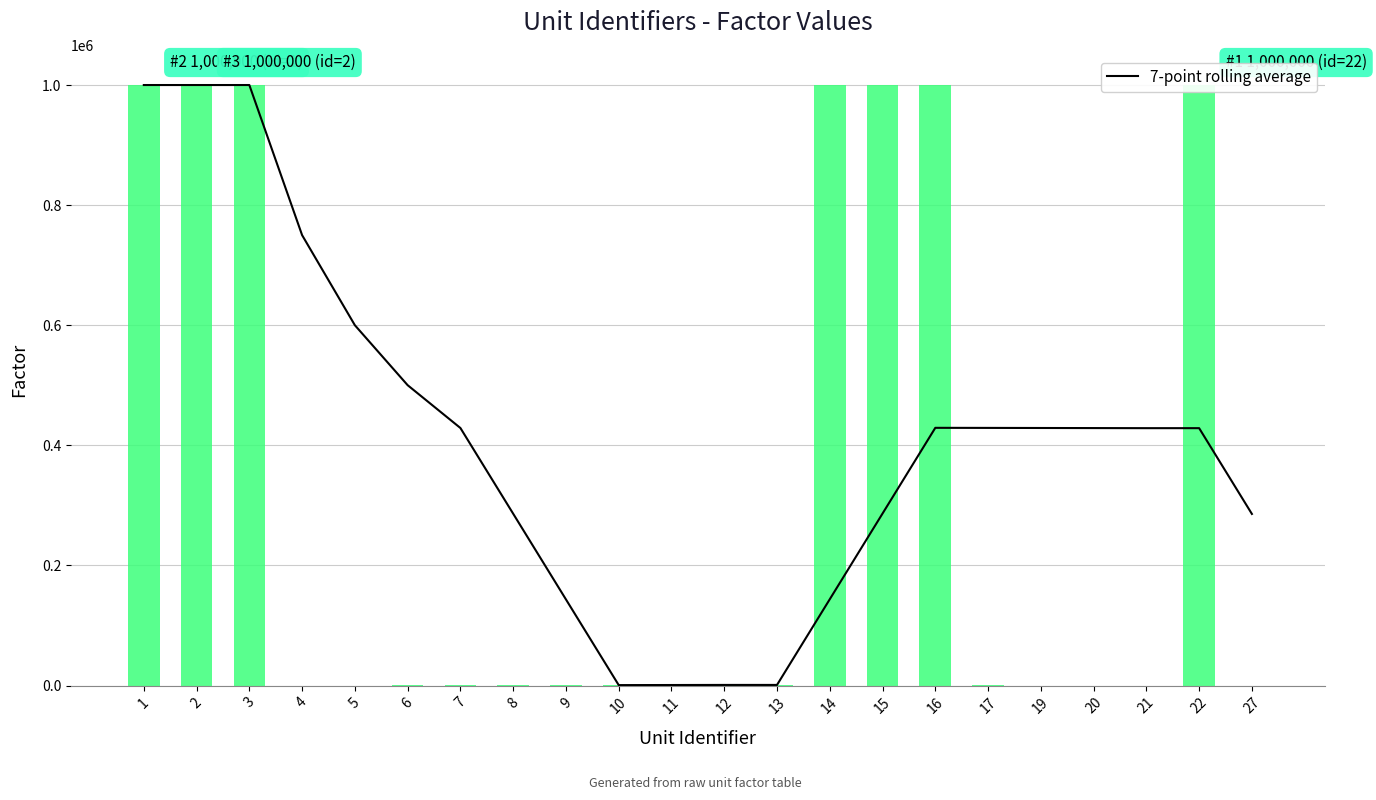

List the labels in order of value, smallest first.

10, 11, 12, 13, 9, 14, 27, 8, 15, 21, 22, 20, 7, 19, 17, 16, 6, 5, 4, 1, 2, 3